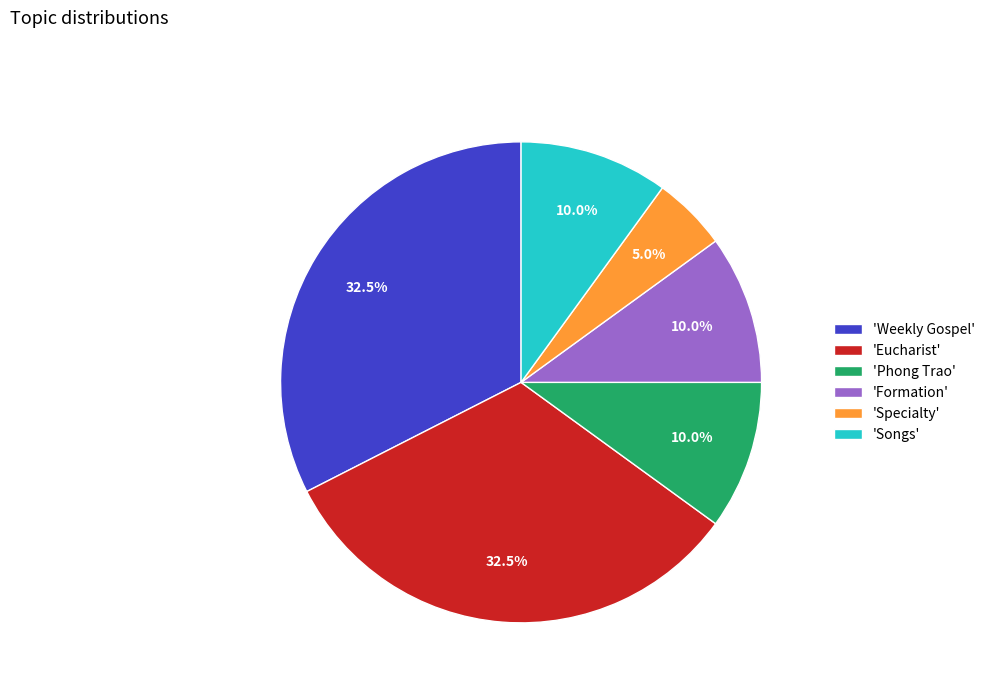

Which slice is the smallest?

'Specialty'